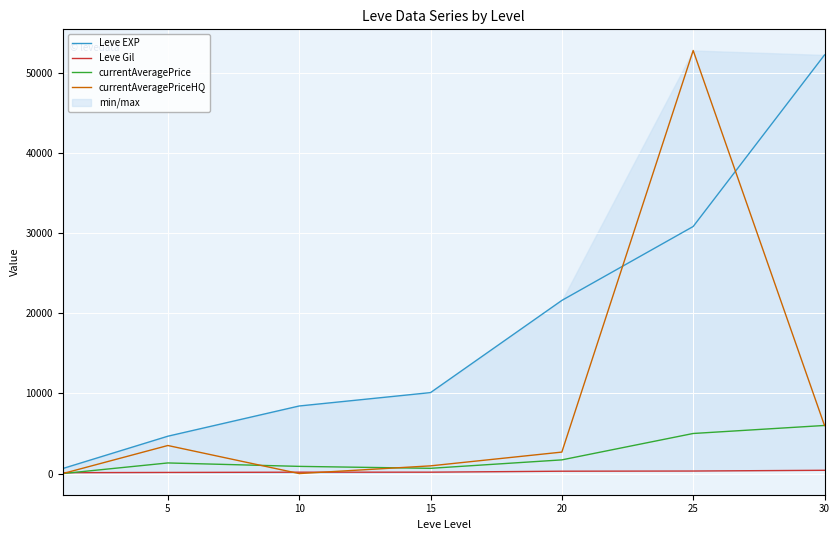

What is the value of the Leve Gil point at the 1st from the left?

112